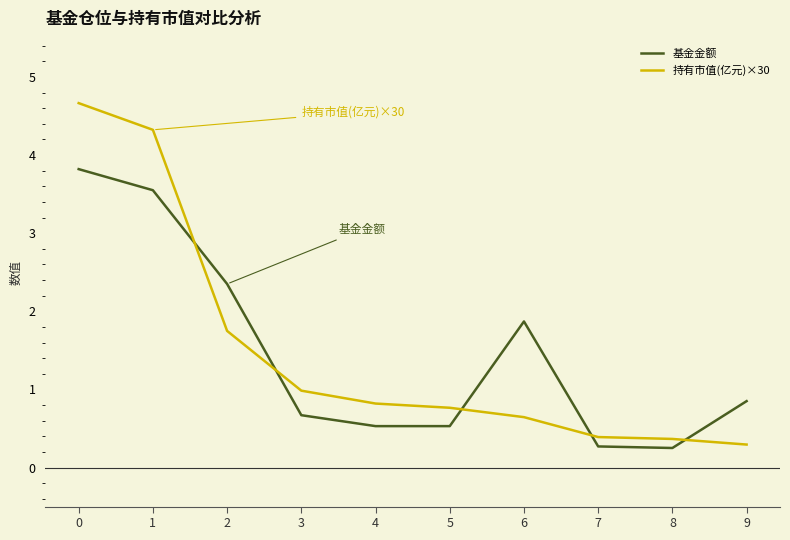

How many times do 持有市值(亿元)×30 and 基金金额 cross each other?

5